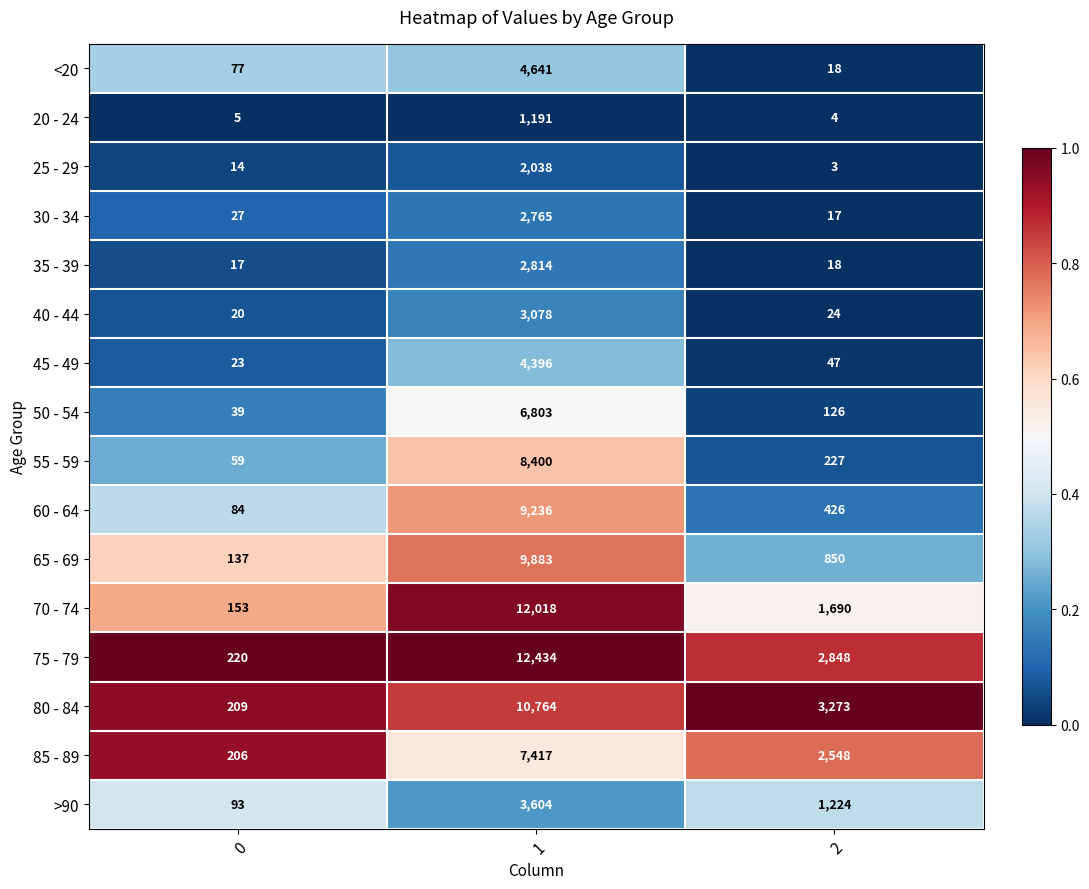

Which series has the largest range (max minus min)?

75 - 79